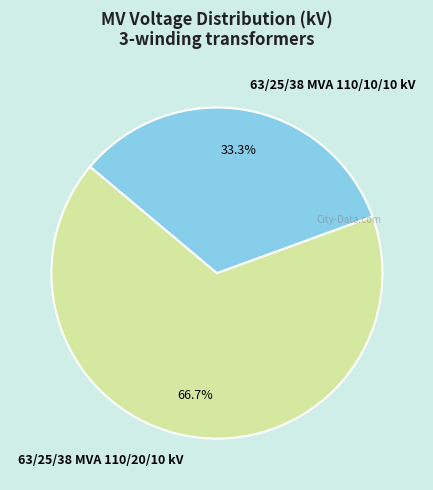

Which slice represents more than half of the pie?

63/25/38 MVA 110/20/10 kV